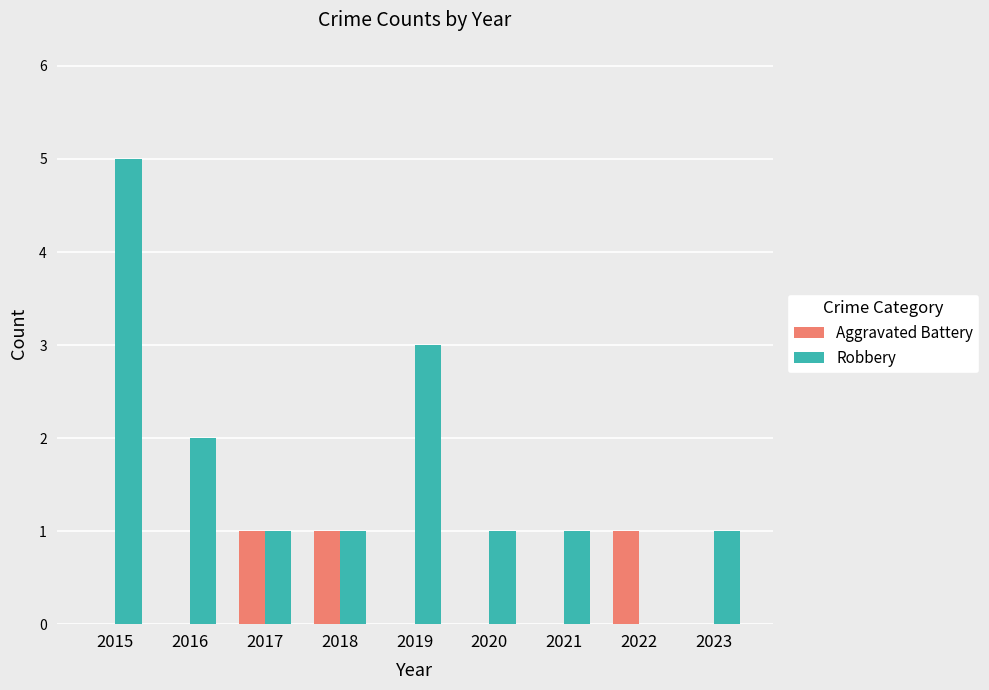

Reading left to right, extract all data points from this chart.

Aggravated Battery: 2015=0	2016=0	2017=1	2018=1	2019=0	2020=0	2021=0	2022=1	2023=0
Robbery: 2015=5	2016=2	2017=1	2018=1	2019=3	2020=1	2021=1	2022=0	2023=1